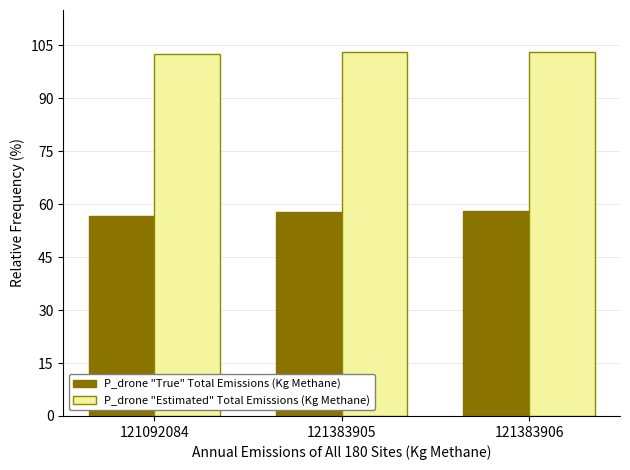

List the series in order of their overall mean, highest first.

P_drone "Estimated" Total Emissions (Kg Methane), P_drone "True" Total Emissions (Kg Methane)